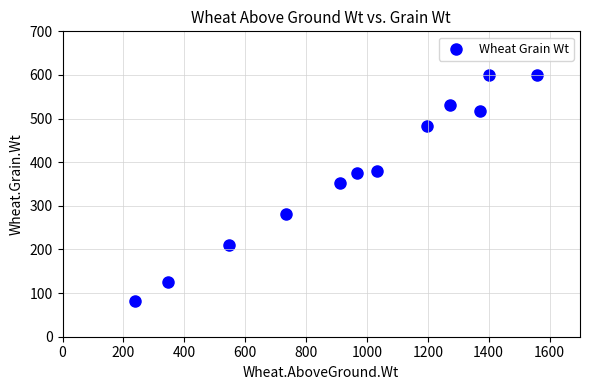

What Y value in the scatter plot is closest to 340?

352.9